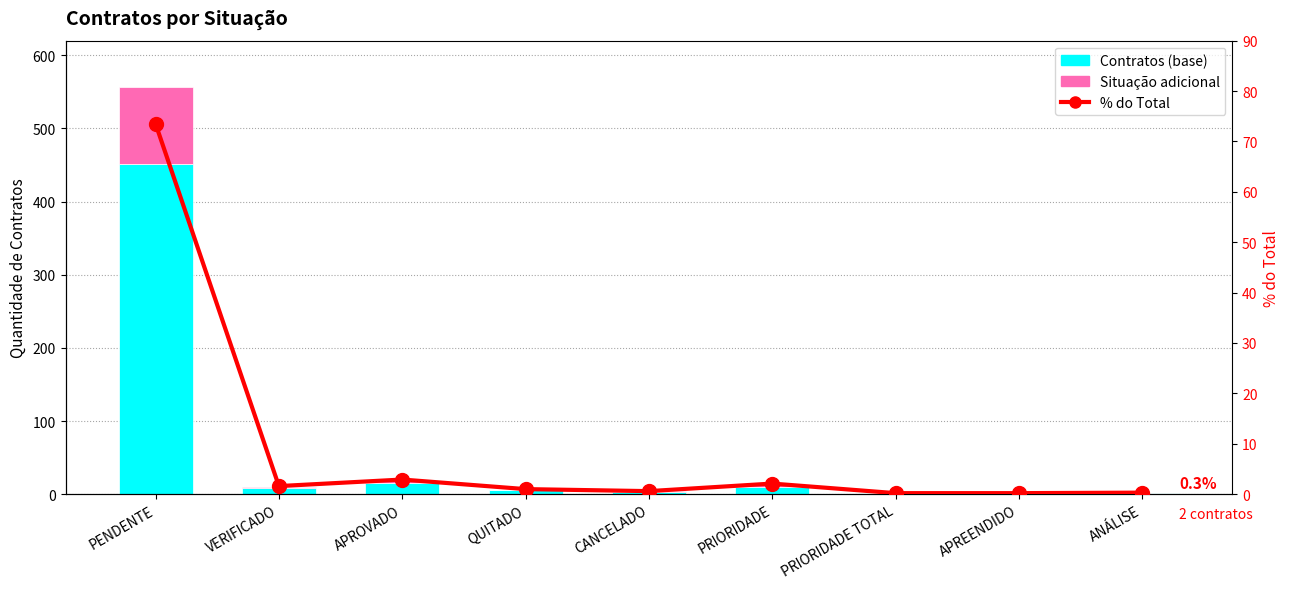

Where does the % do Total series first go above 1?

PENDENTE